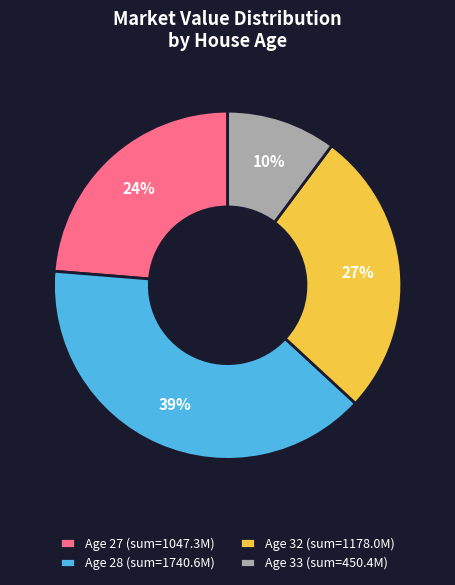

To the nearest percent, what is the difference between the Age 32 (sum=1178.0M) and Age 27 (sum=1047.3M) slice percentages?

3%